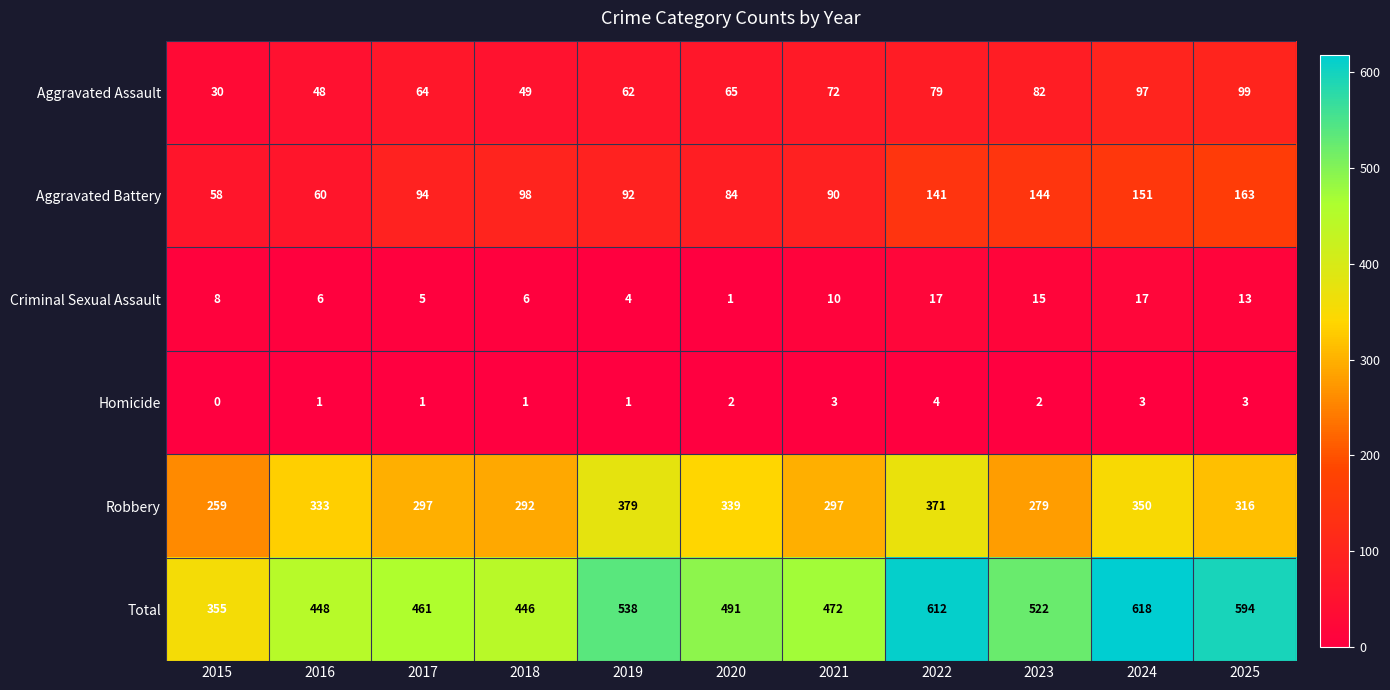

Which series changed the most between 2015 and 2021?

Total